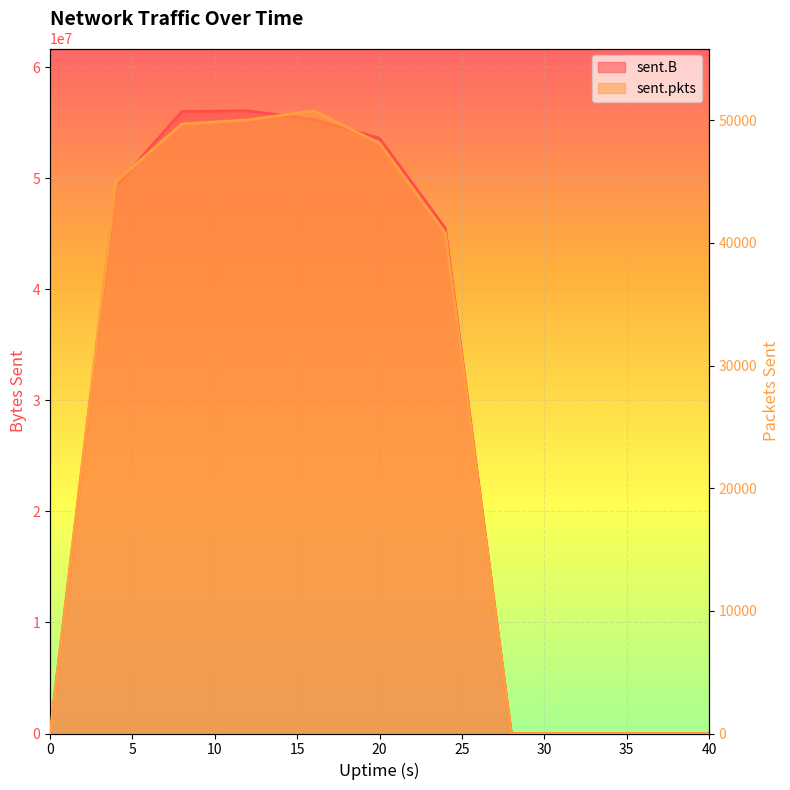

In sent.pkts, how many points are higher than both neighbors (excluding endpoints)?

1